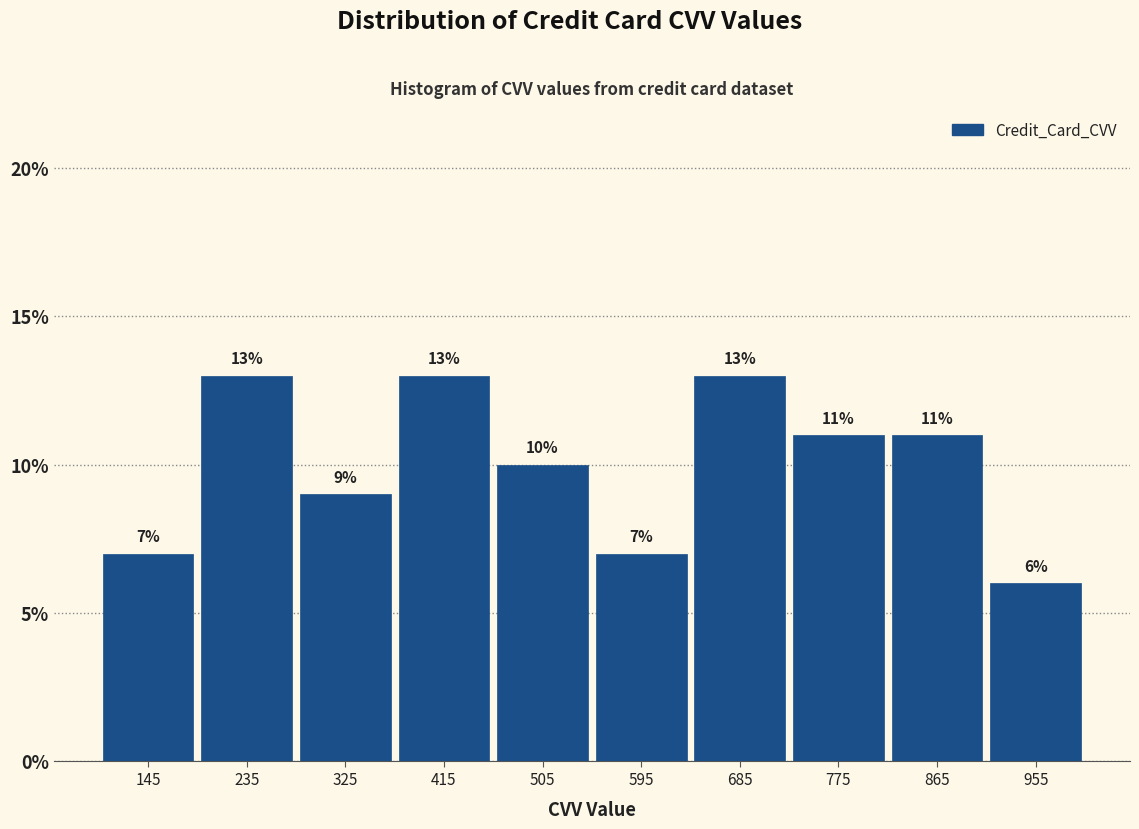

Reading left to right, list every bar in this chart as the range it spans on the x-axis followed by its height.

100 to 190: 7
190 to 280: 13
280 to 370: 9
370 to 460: 13
460 to 550: 10
550 to 640: 7
640 to 730: 13
730 to 820: 11
820 to 910: 11
910 to 1000: 6